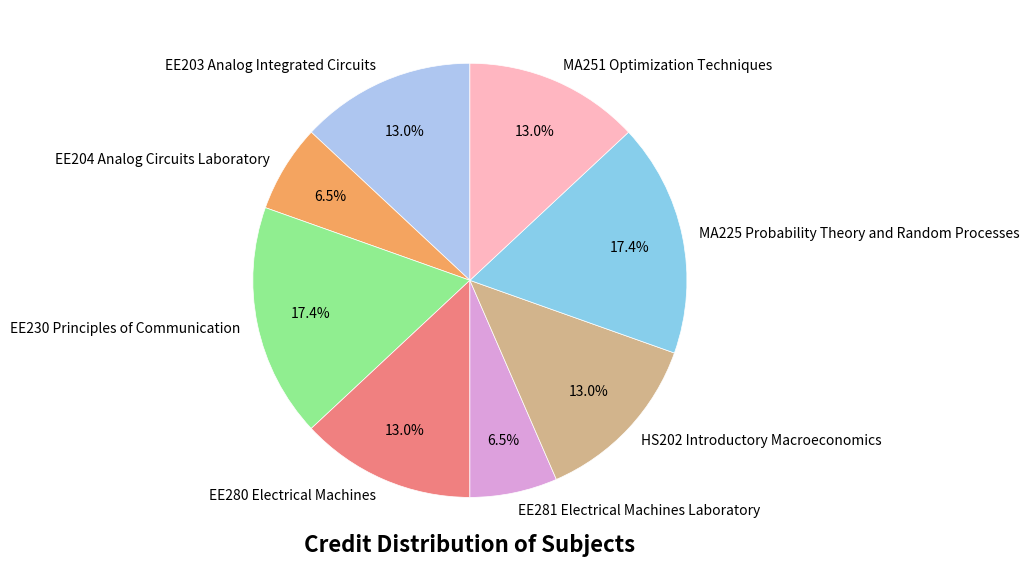

Do EE204 Analog Circuits Laboratory and MA251 Optimization Techniques together represent more than half of the pie?

No